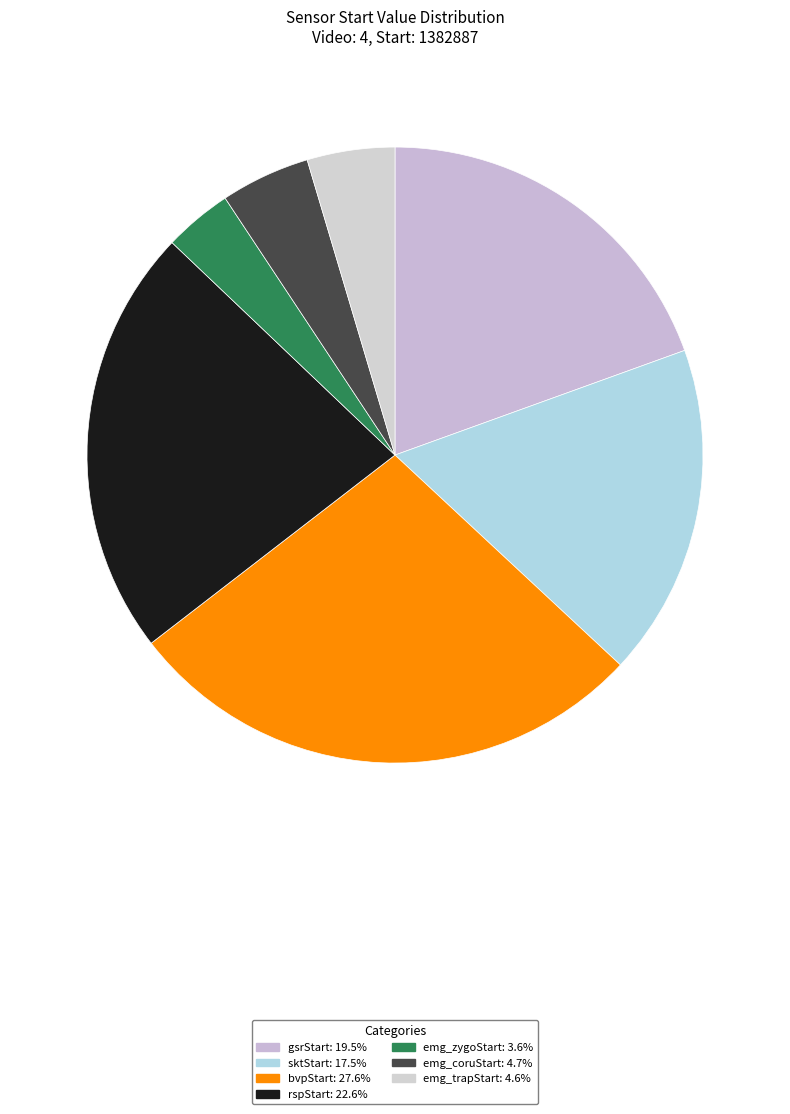

Rank the categories by value from highest to lowest.

bvpStart, rspStart, gsrStart, sktStart, emg_coruStart, emg_trapStart, emg_zygoStart